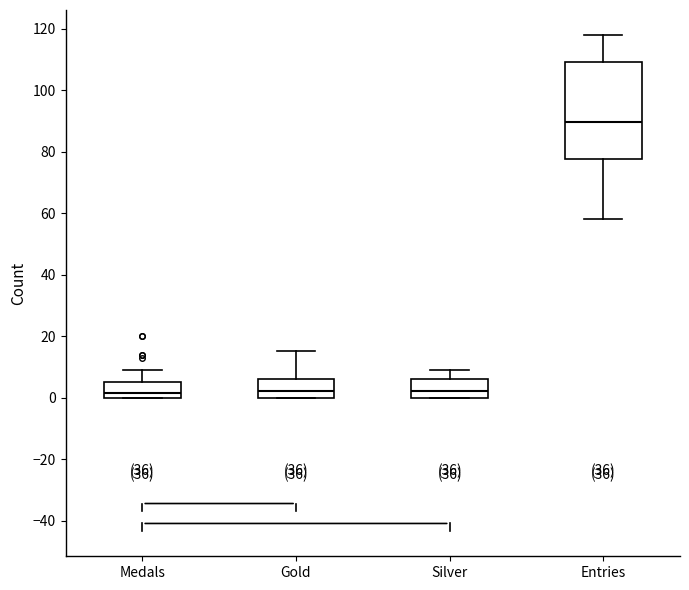

Reading left to right, read every box against the y-axis: the position of its median line, the range the box covers, and the ends of its whiskers. The values are not printed on the chart, so give them approximately, as read against the axis.

Medals: median 2, box 0 to 6, whiskers 0 to 10
Gold: median 2, box 0 to 6, whiskers 0 to 16
Silver: median 2, box 0 to 6, whiskers 0 to 10
Entries: median 90, box 78 to 110, whiskers 58 to 118